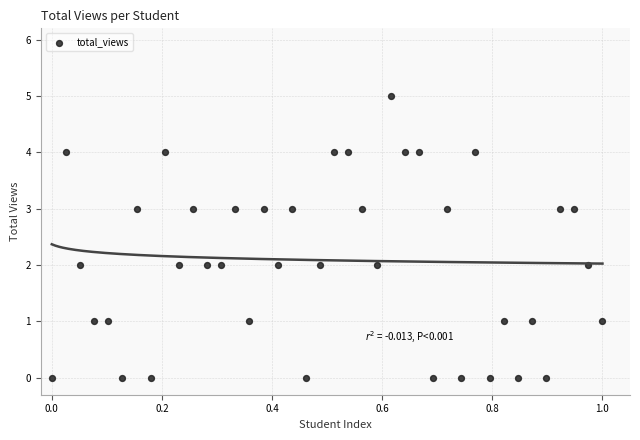

What is the range of Y values (max minus min)?

5